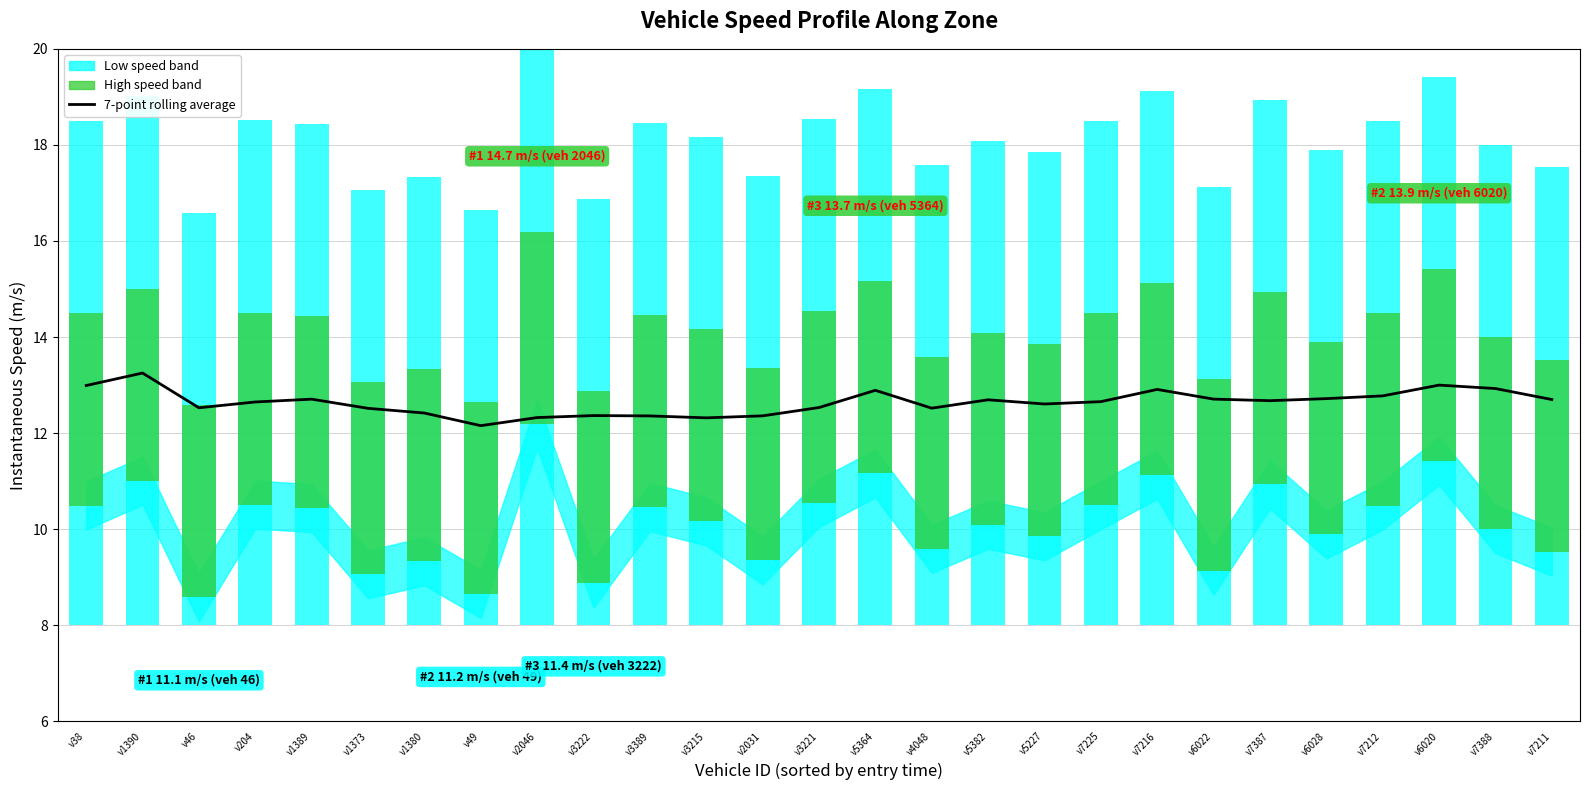

What is the label of the 11th bar from the right?

v5382